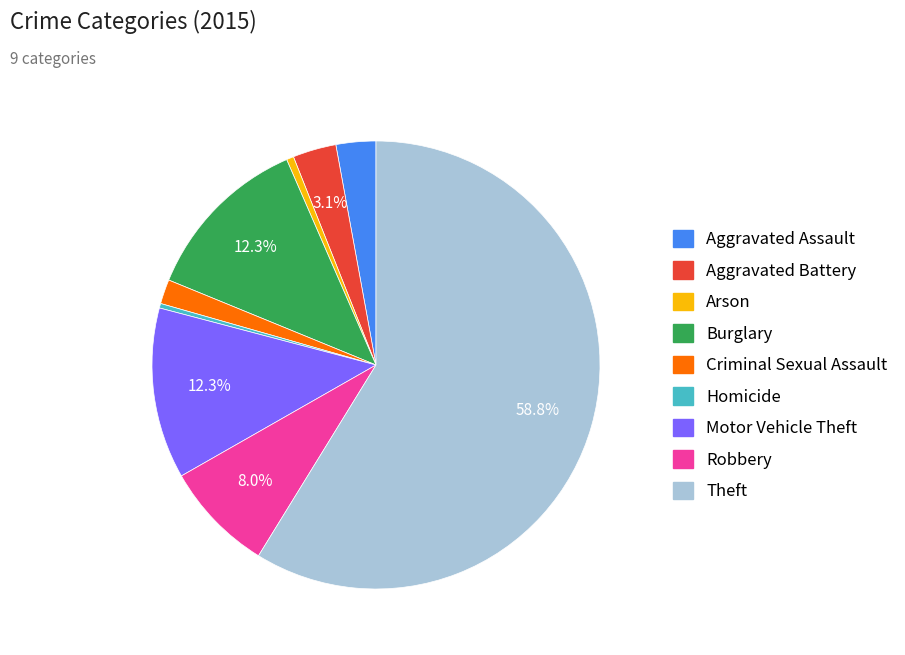

How many segments does this pie chart have?

9